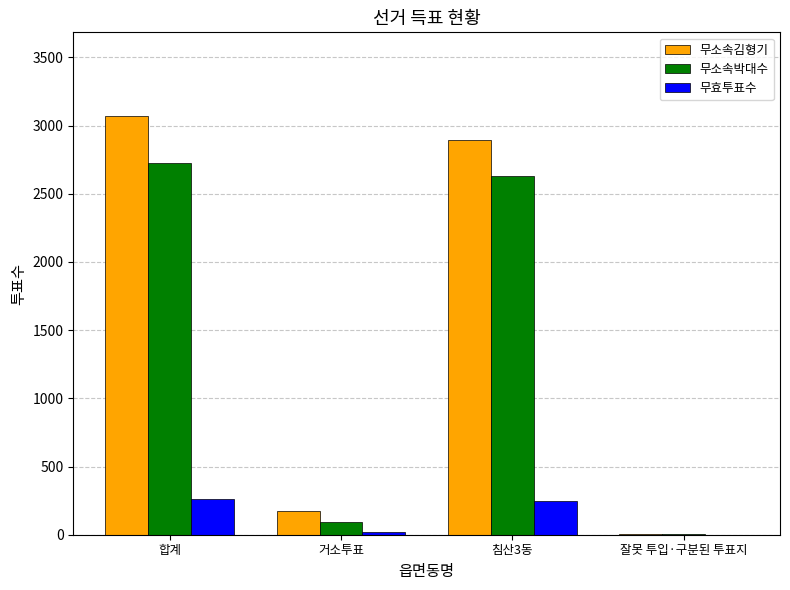

Which category has the highest value across all series?

합계